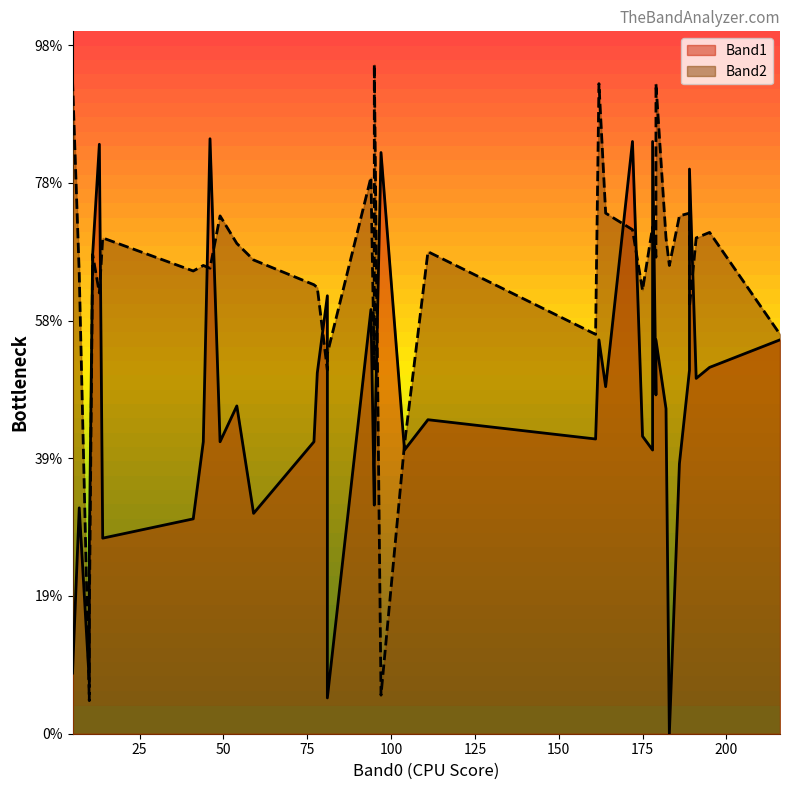

Rank the series at 15 from lowest to highest value.

Band2, Band1